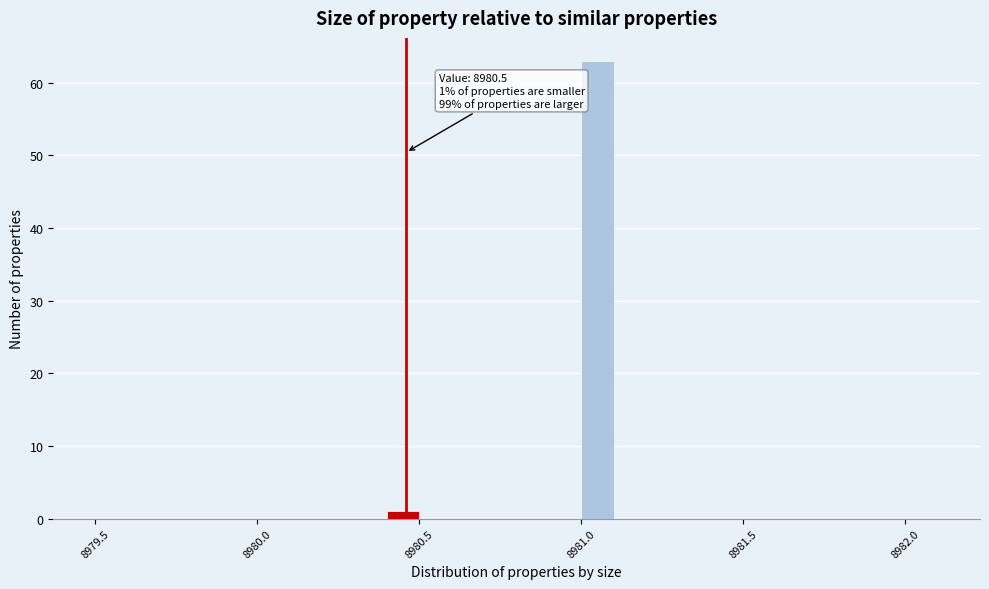

Read against the x-axis, roughly where is the centre of the tallest bar?

8981.05